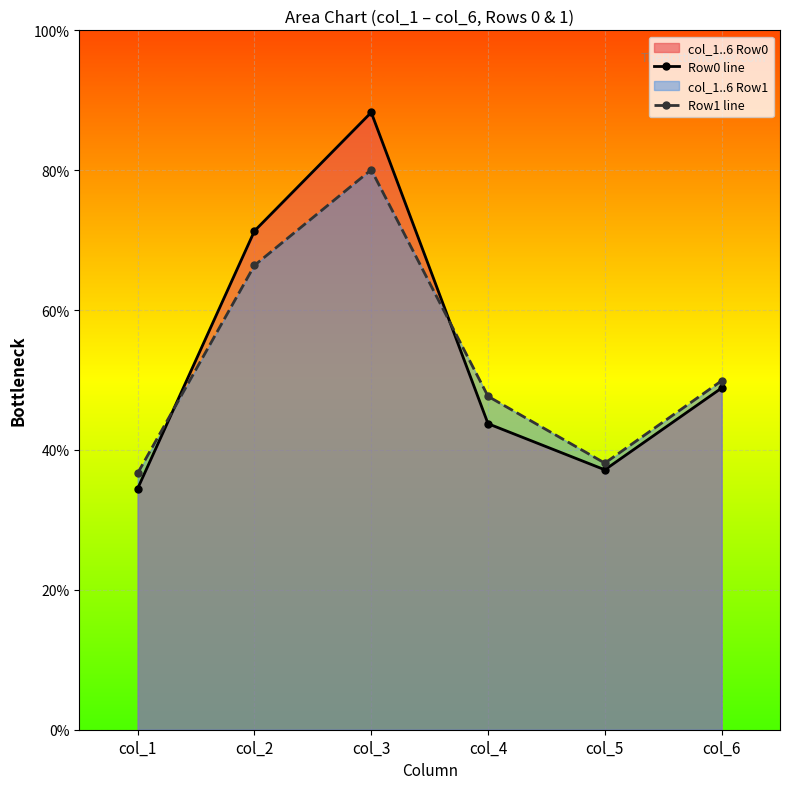

True or false: Row1 line has a value of 66.4 at col_2.

True